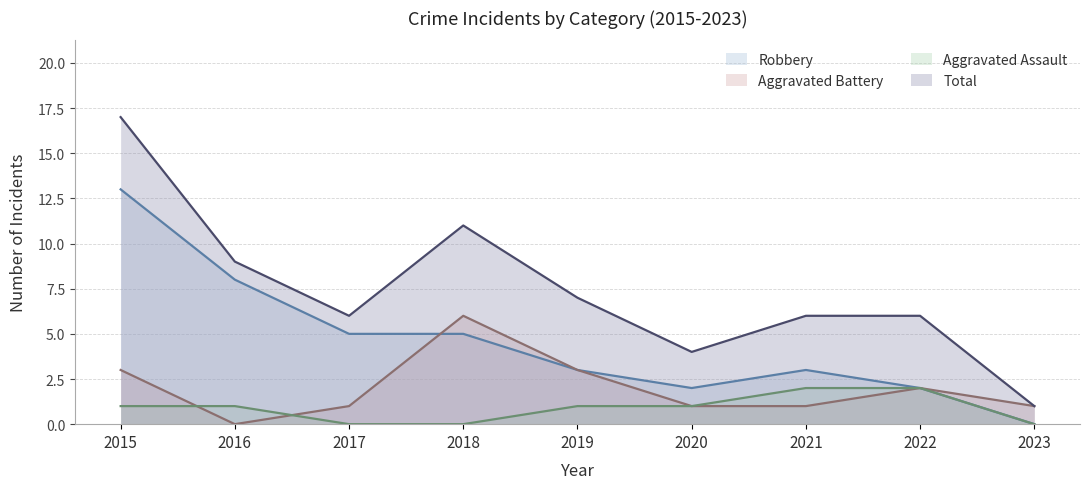

Which label corresponds to the largest value in the chart?

2015